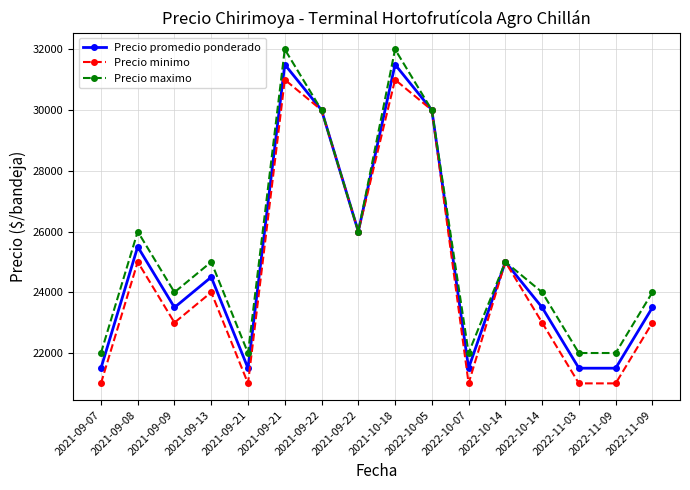

What is the sum of all Precio minimo values?

396000